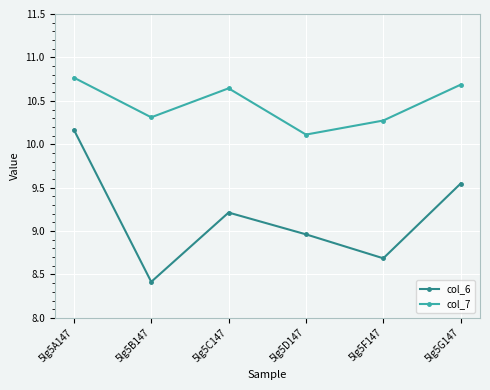

At which category is the sum across all series the highest?

5lg5A147